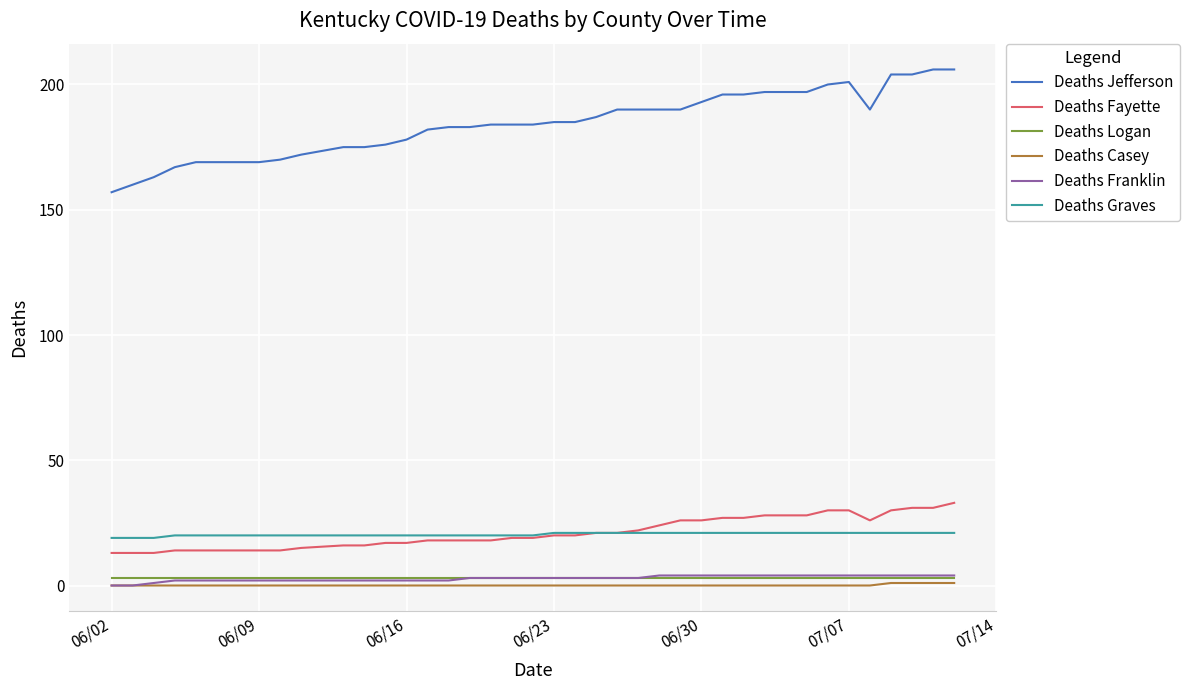

What is the greatest value displayed?

206